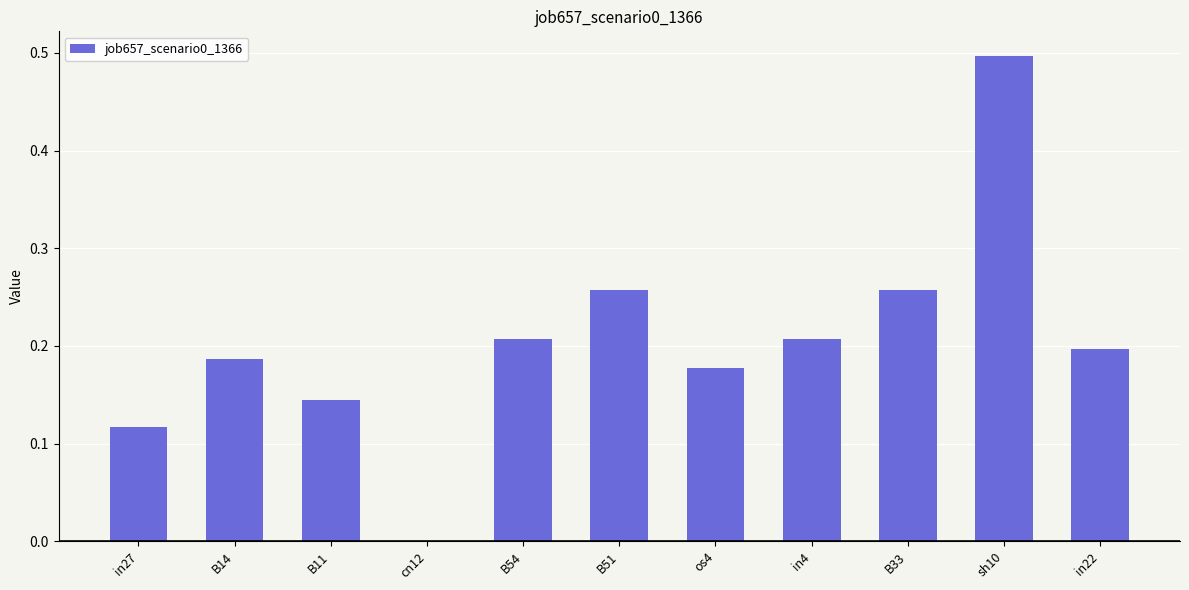

True or false: the data shows 0.1 at B51.

False